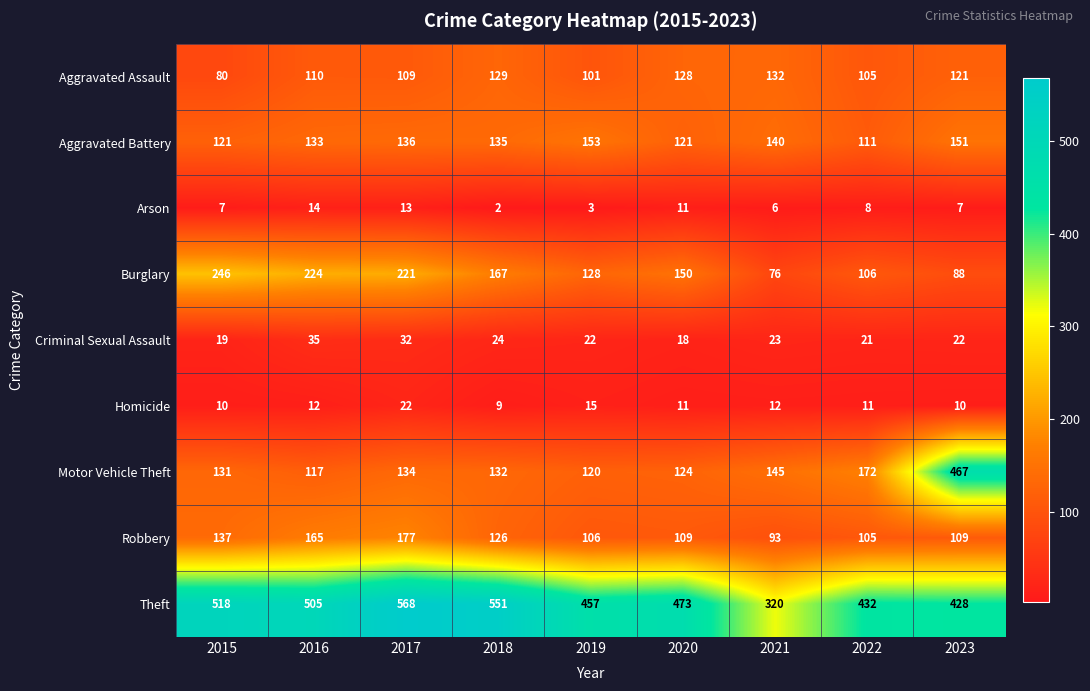

Rank the series at 2016 from lowest to highest value.

Homicide, Arson, Criminal Sexual Assault, Aggravated Assault, Motor Vehicle Theft, Aggravated Battery, Robbery, Burglary, Theft